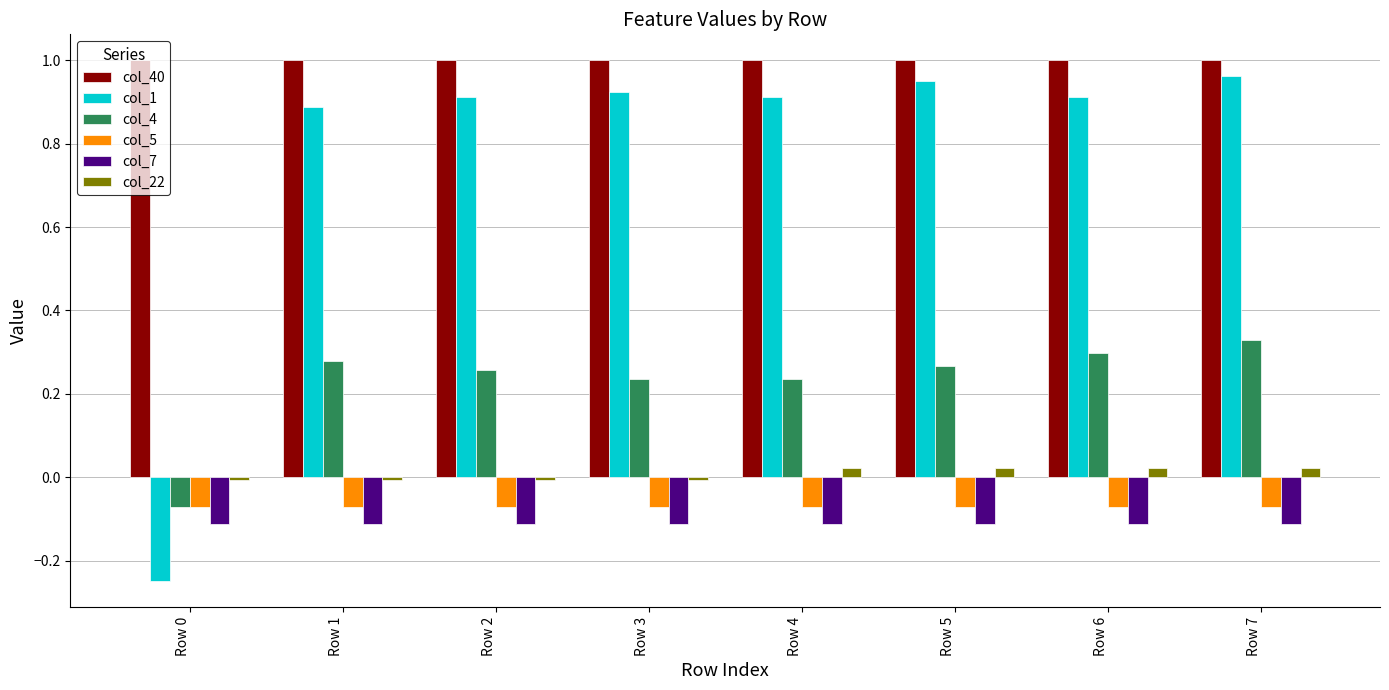

True or false: col_5 has a value of -0.1 at Row 5.

True